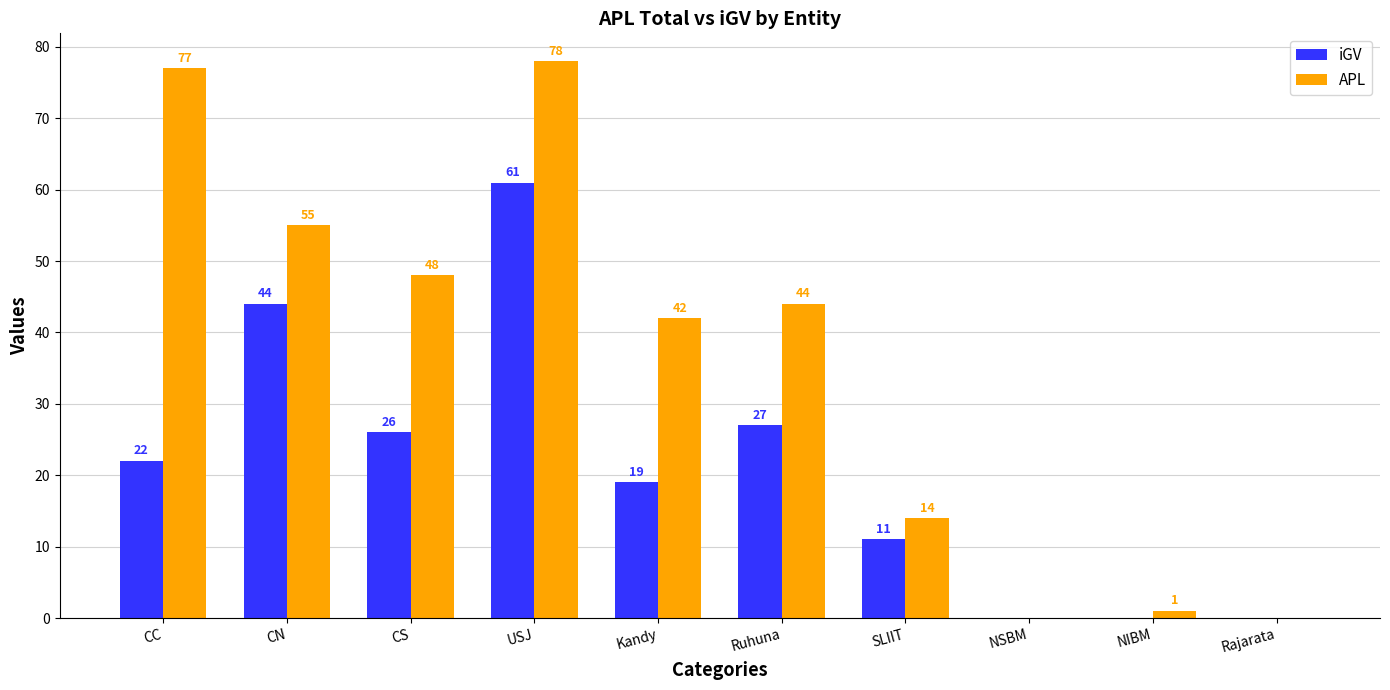

Is it true that iGV equals 26 at Kandy?

False